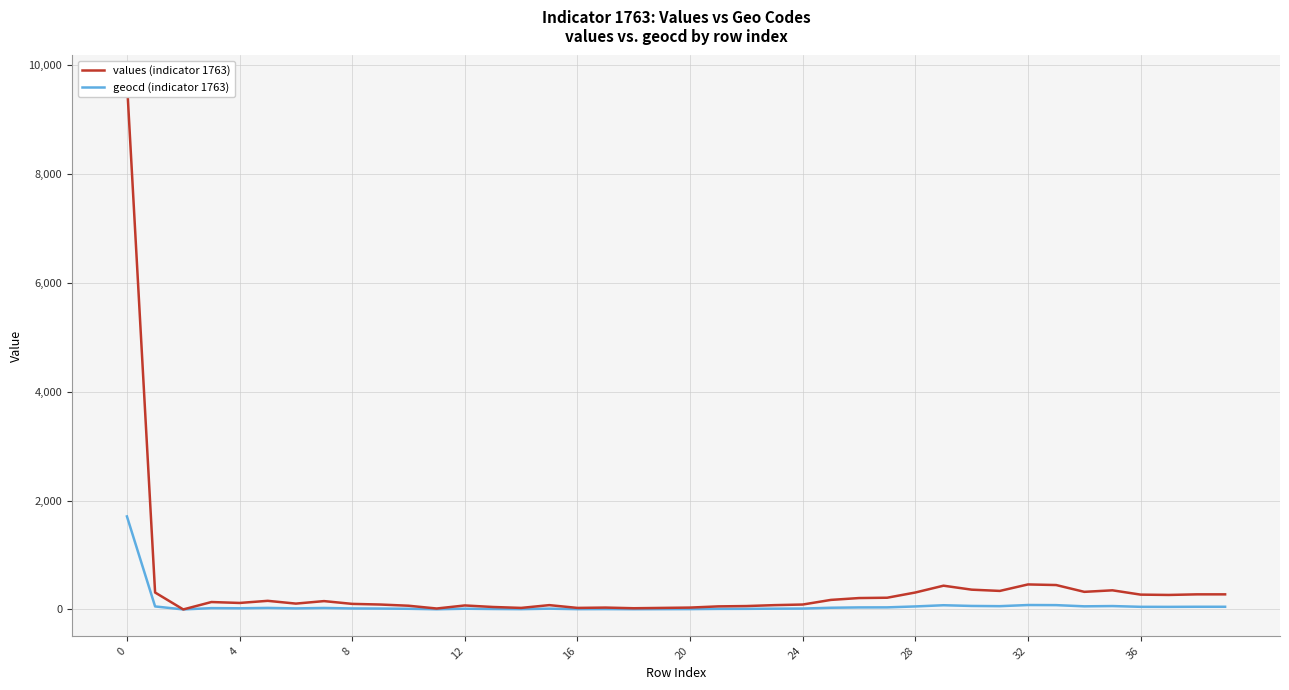

What are all the series names shown in the legend?

values (indicator 1763), geocd (indicator 1763)